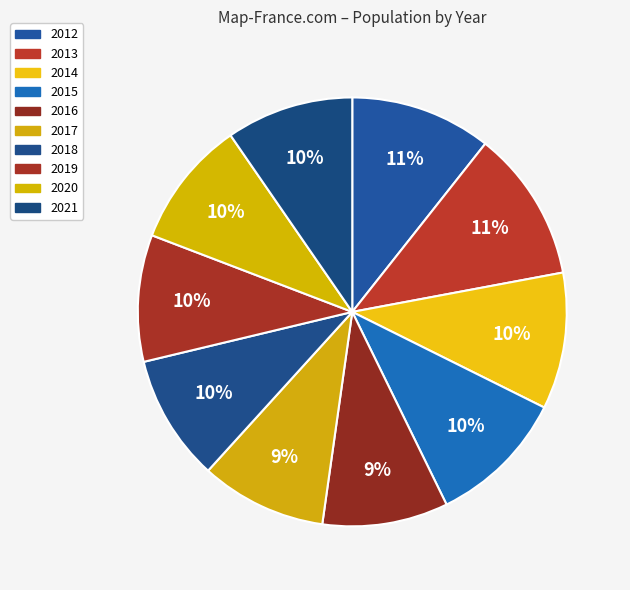

How many segments does this pie chart have?

10